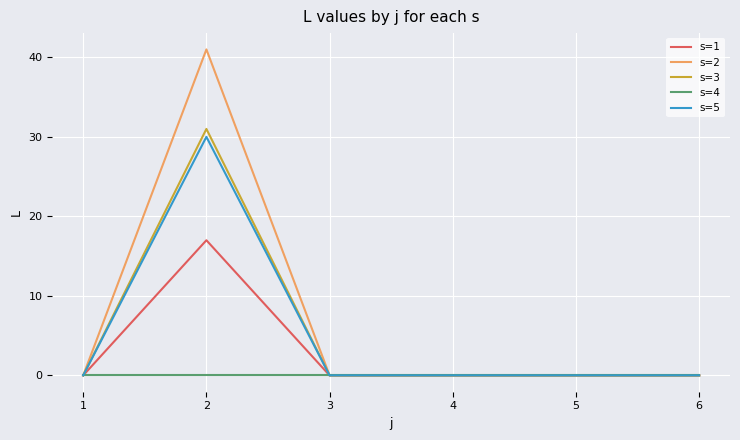

The s=1 series shows 0 at 4. True or false?

True